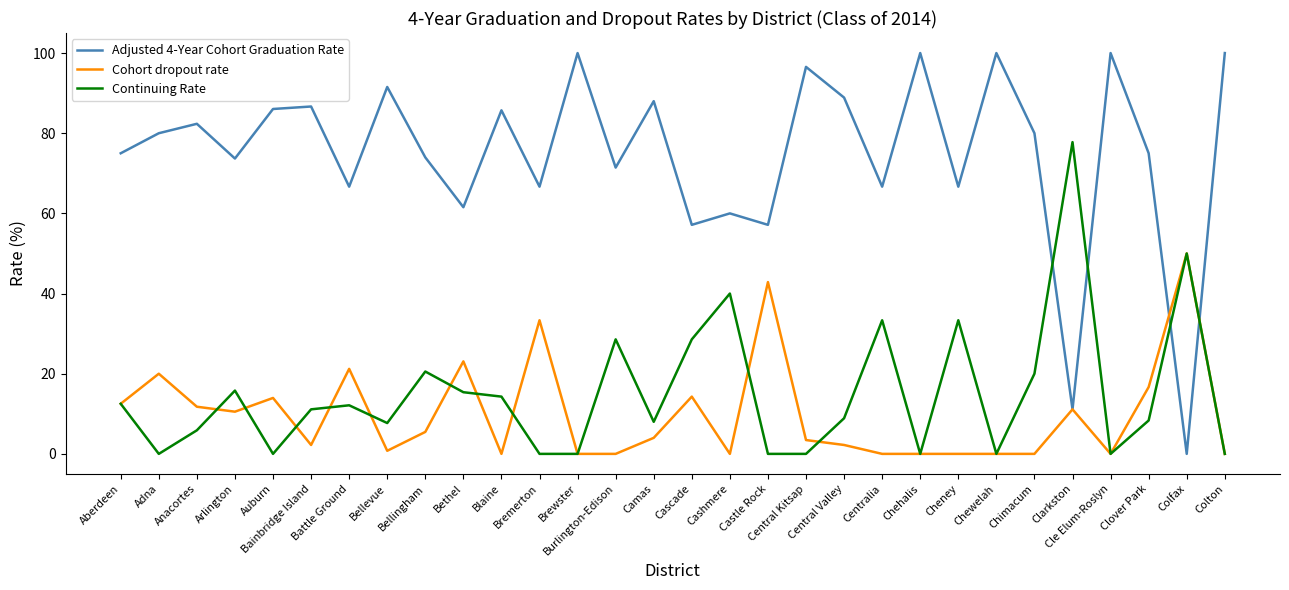

Where is the first local maximum for Continuing Rate?

Arlington